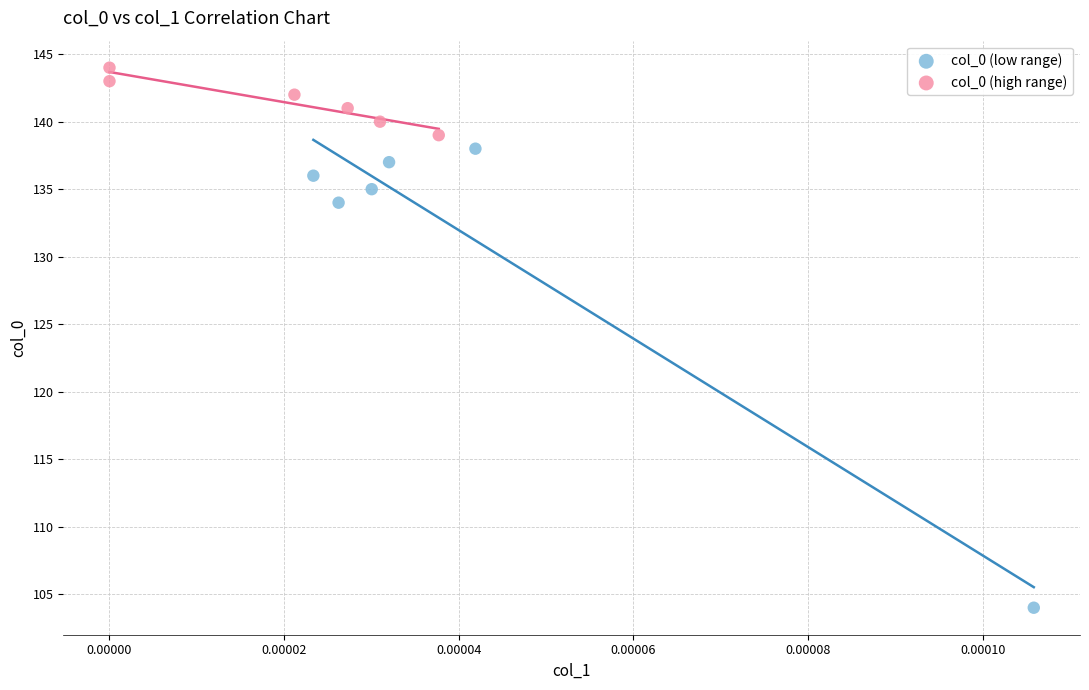

Which series reaches the maximum Y coordinate?

col_0 (high range)